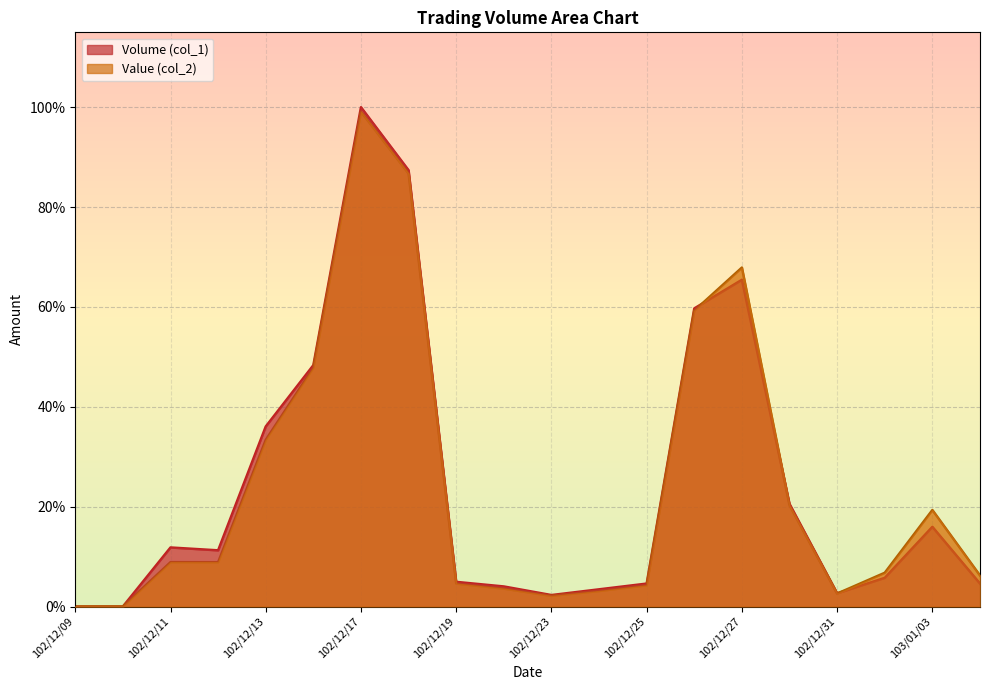

Is the value of Value (col_2) at 102/12/19 greater than the value of Volume (col_1) at 102/12/17?

No